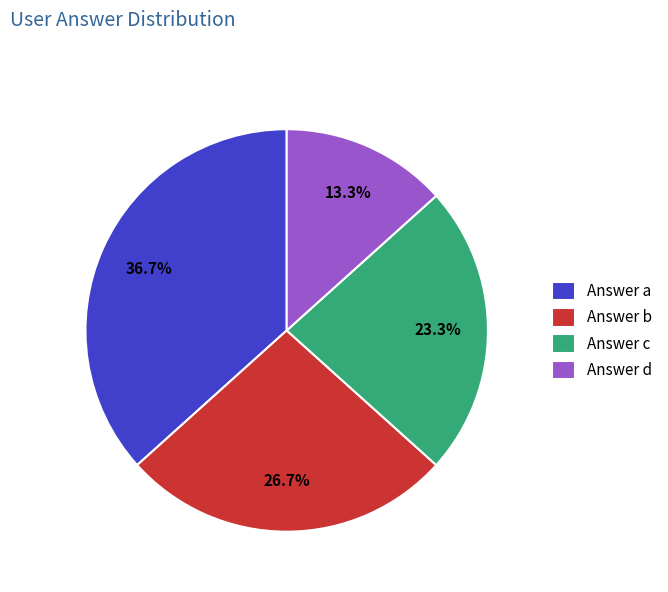

Between Answer c and Answer b, which is larger?

Answer b